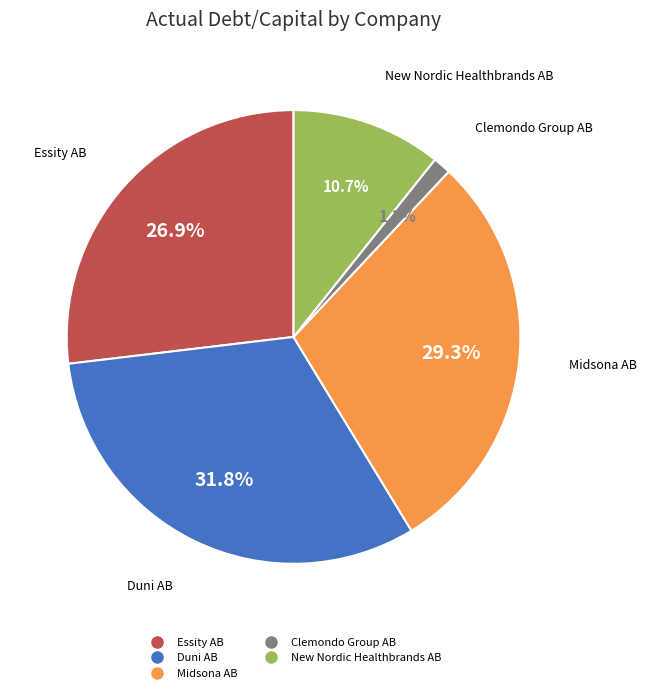

Rank the categories by value from lowest to highest.

Clemondo Group AB, New Nordic Healthbrands AB, Essity AB, Midsona AB, Duni AB